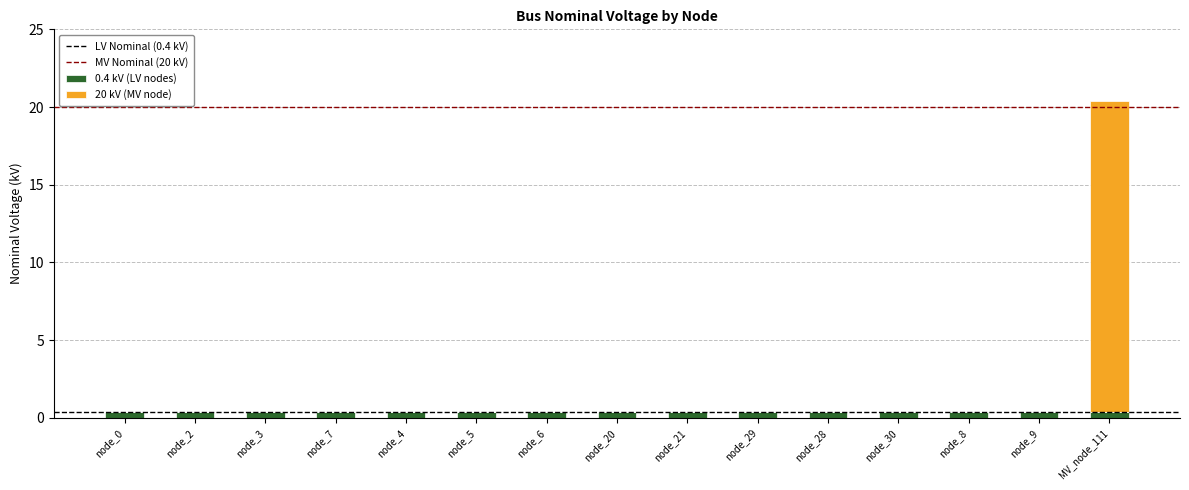

What is the sum of all 0.4 kV (LV nodes) values?

6.0